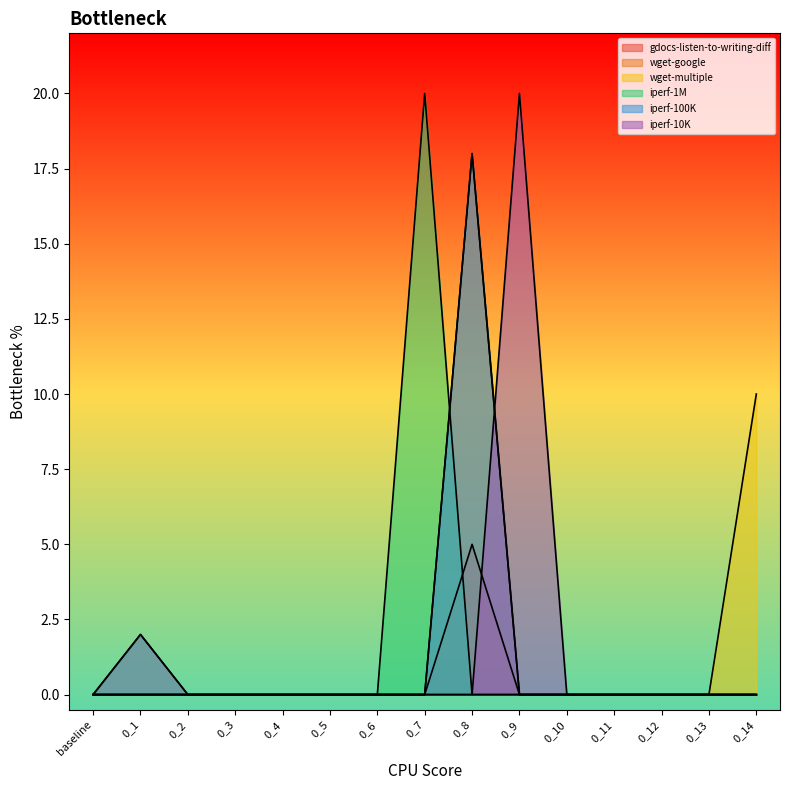

Is the value of iperf-1M at 0_3 greater than the value of iperf-10K at 0_9?

No